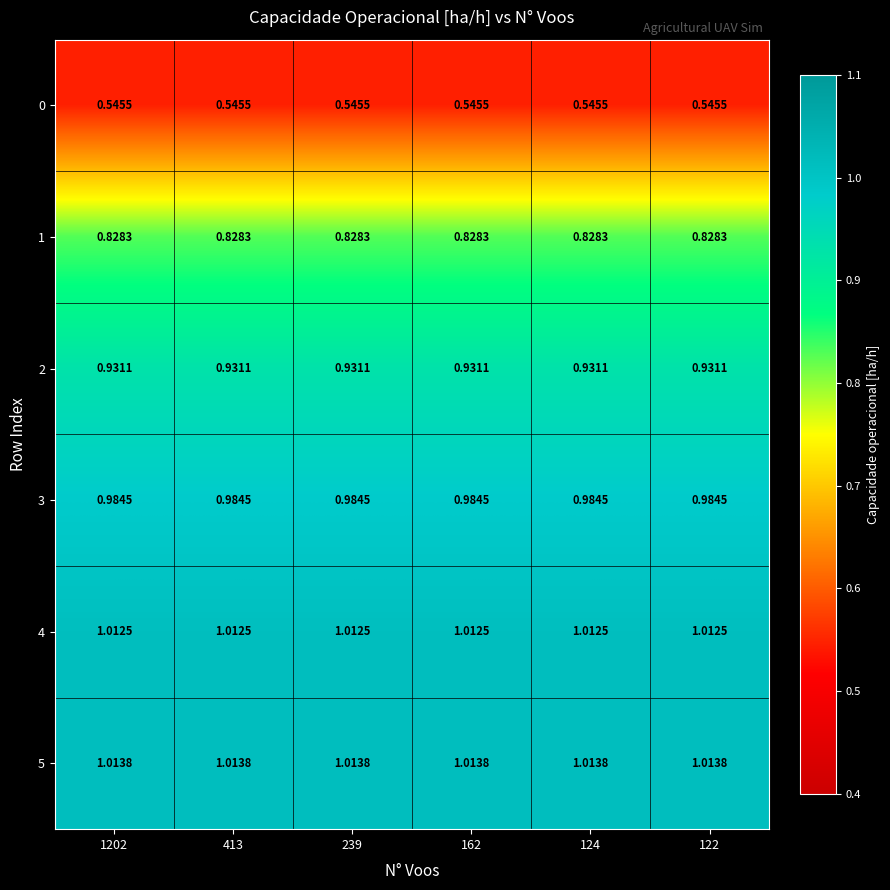

Is the value of 3 at 239 greater than the value of 1 at 1202?

Yes